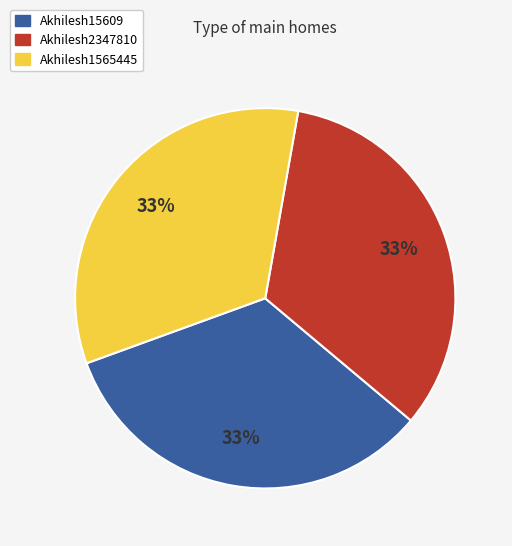

Count the number of slices in the pie.

3